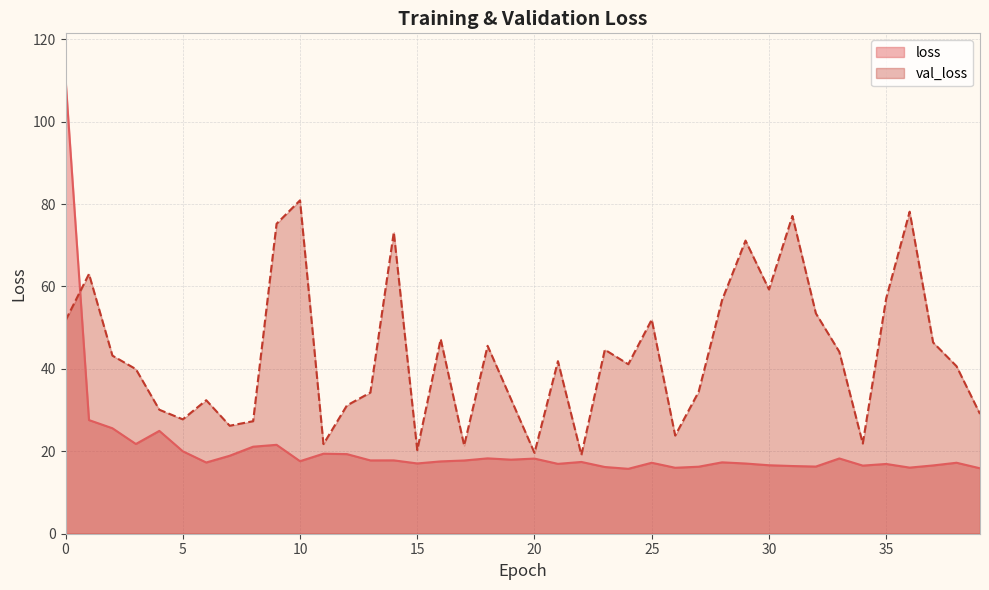

The value of val_loss at 18 is 10.9. True or false?

False